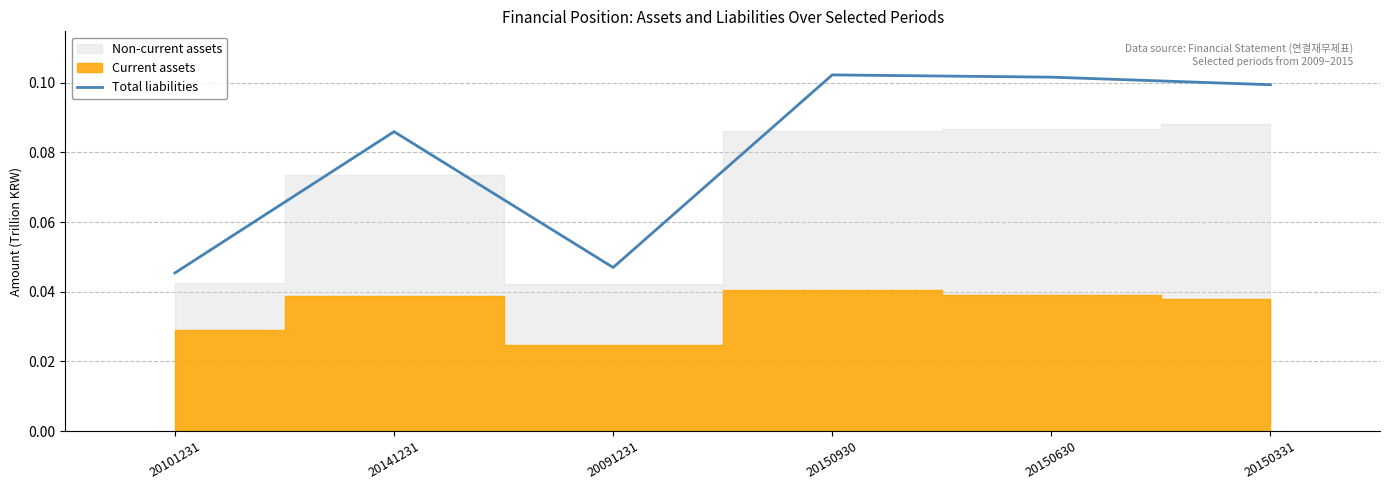

Rank the categories by value from lowest to highest.

20101231, 20091231, 20141231, 20150331, 20150630, 20150930